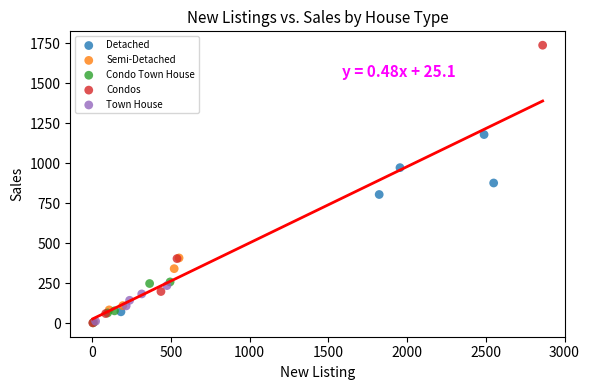

Which series has the widest spread of Y values?

Condos